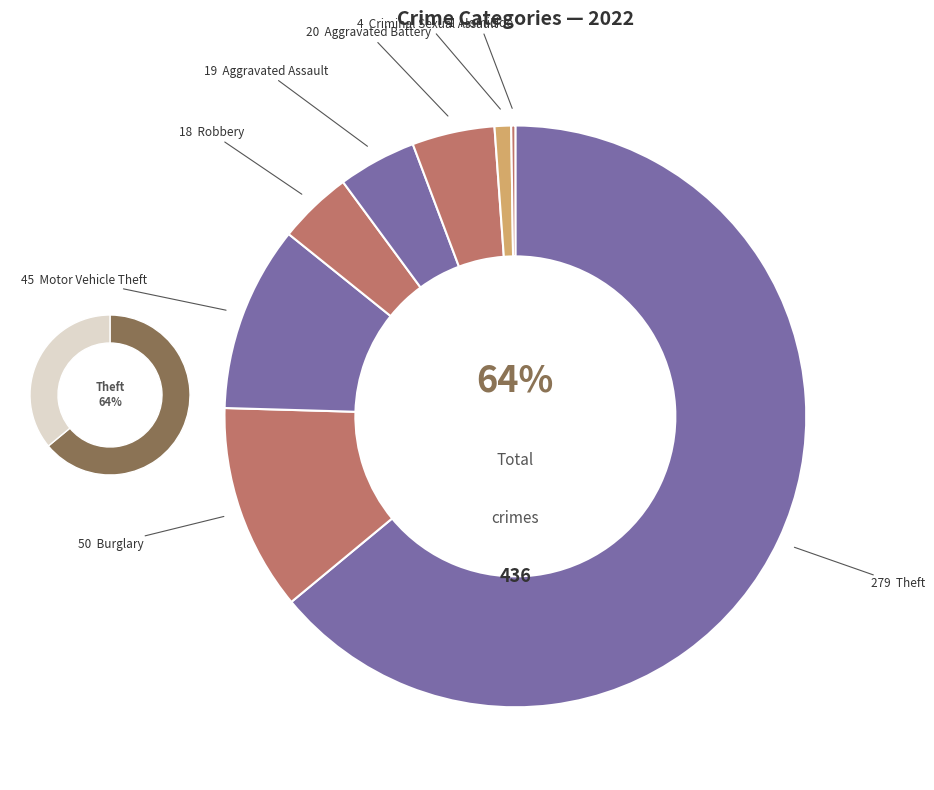

The Criminal Sexual Assault slice represents 13% of the pie. True or false?

False